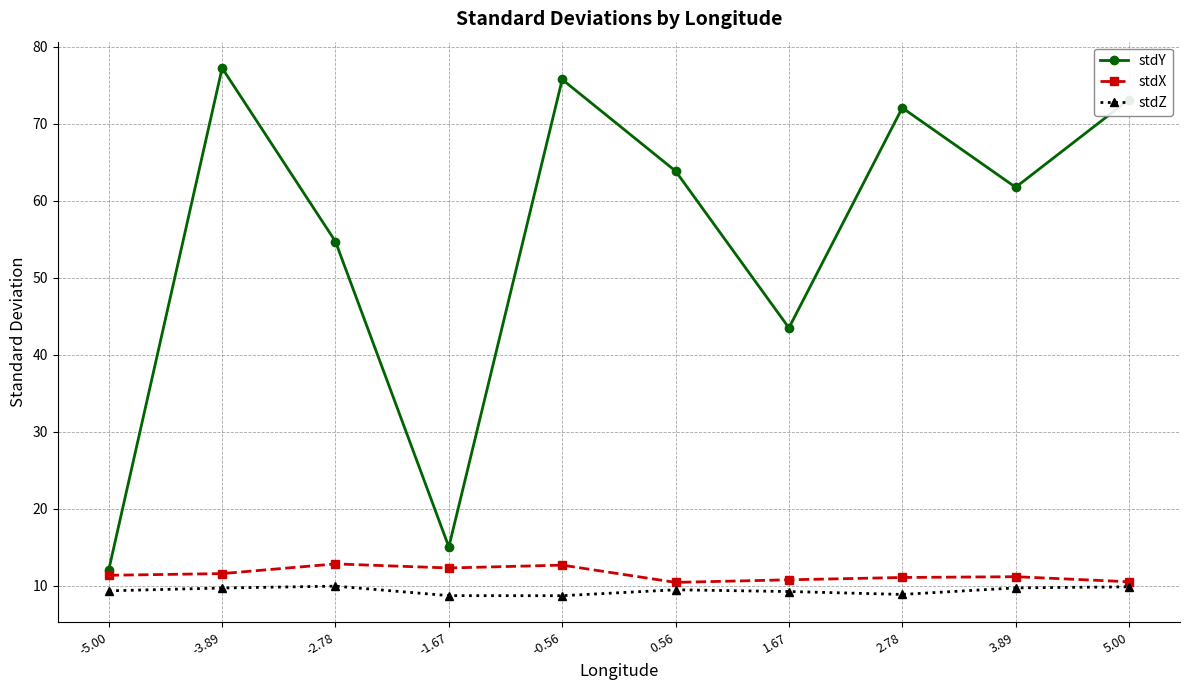

In stdZ, how many points are lower than both neighbors (excluding endpoints)?

2